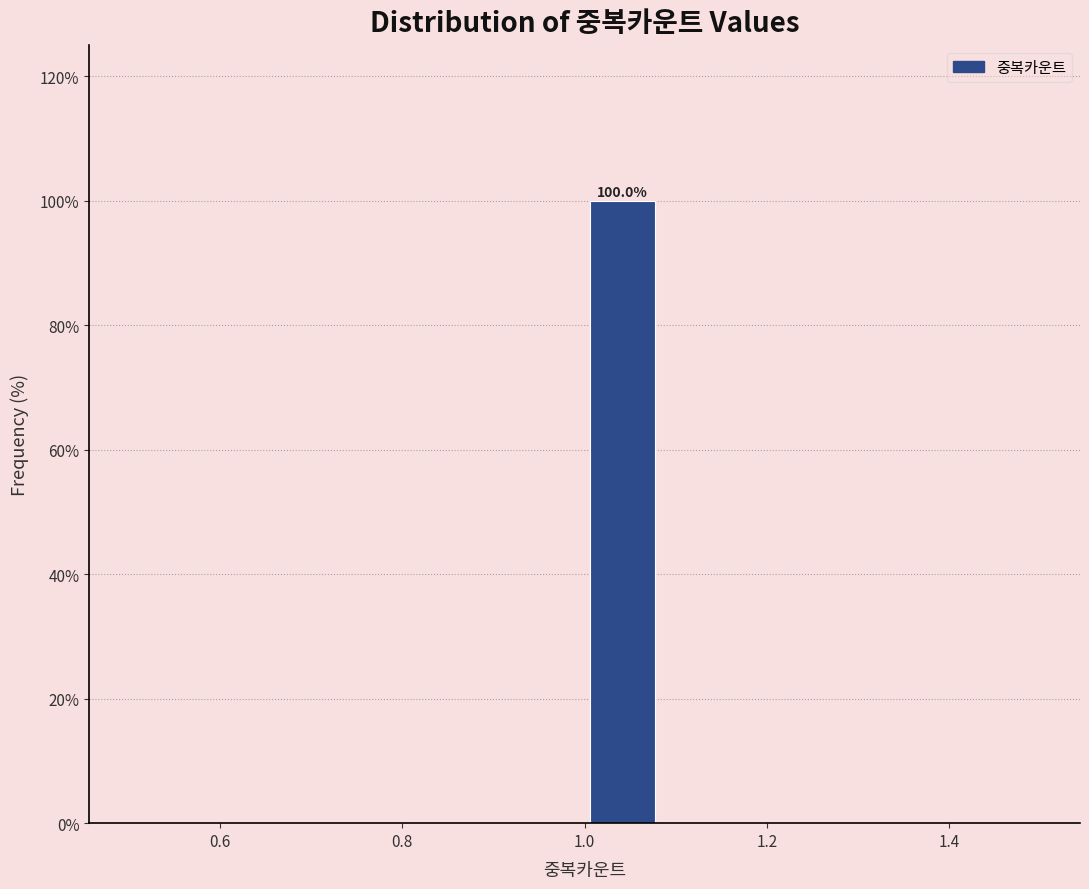

Over which range of the x-axis is the bar tallest?

1.00 to 1.08